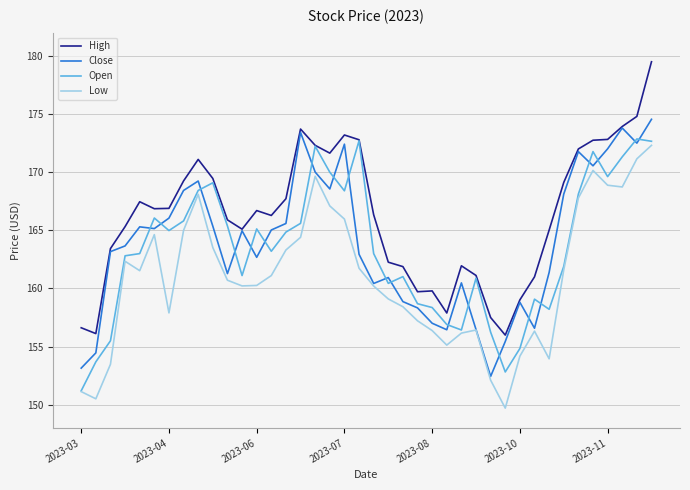

How many lines are shown in the chart?

4